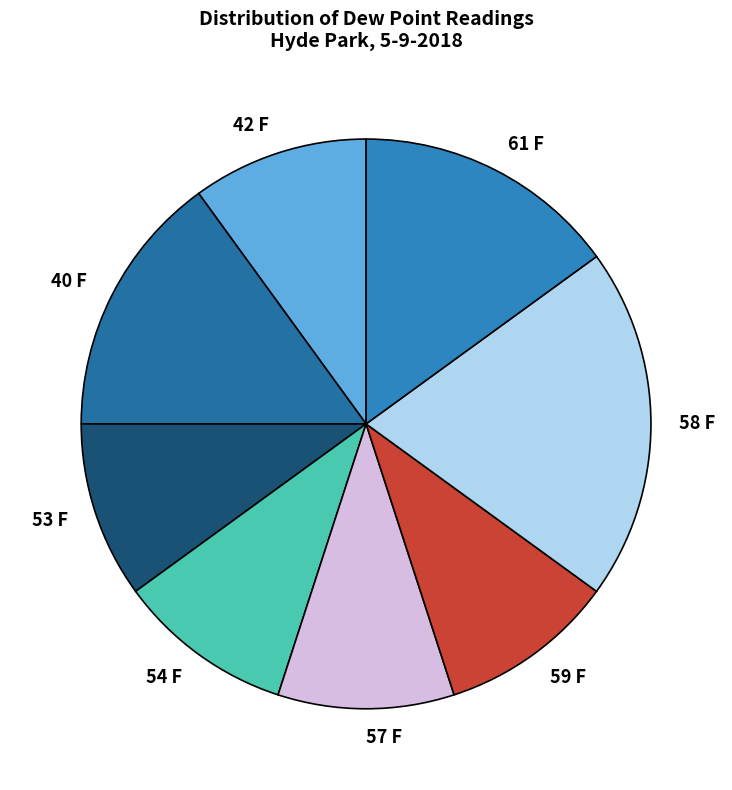

The 61 F slice represents 2% of the pie. True or false?

False